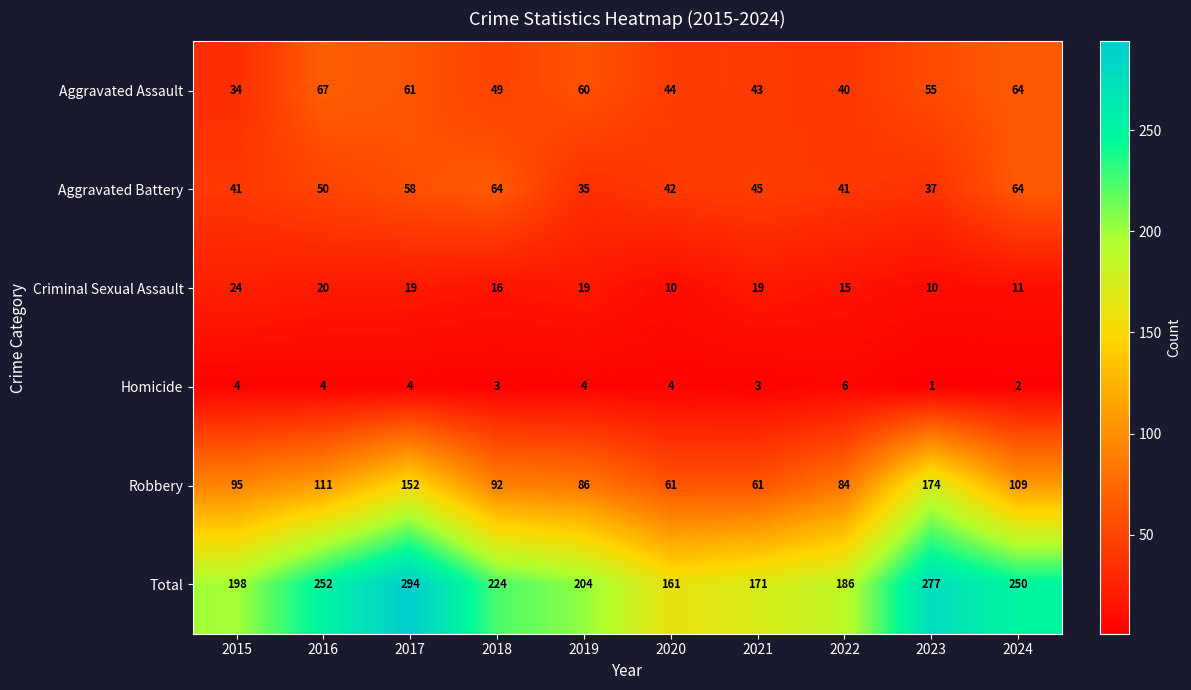

What is the difference between the maximum and minimum values in the Aggravated Battery series?

29